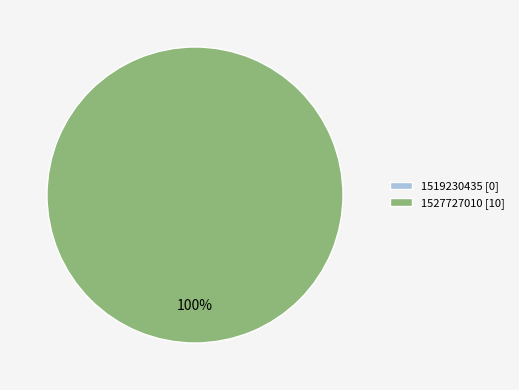

What is the change in value from 1519230435 to 1527727010?

+10